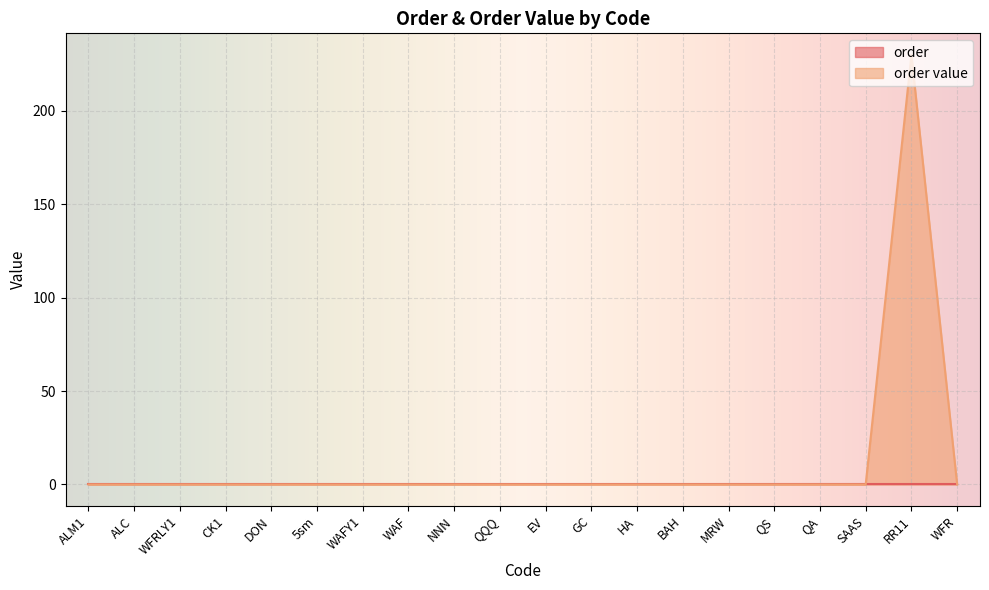

Reading left to right, extract all data points from this chart.

ALM1=0	ALC=0	WFRLY1=0	CK1=0	DON=0	5sm=0	WAFY1=0	WAF=0	NNN=0	QQQ=0	EV=0	GC=0	HA=0	BAH=0	MRW=0	QS=0	QA=0	SAAS=0	RR11=230	WFR=0